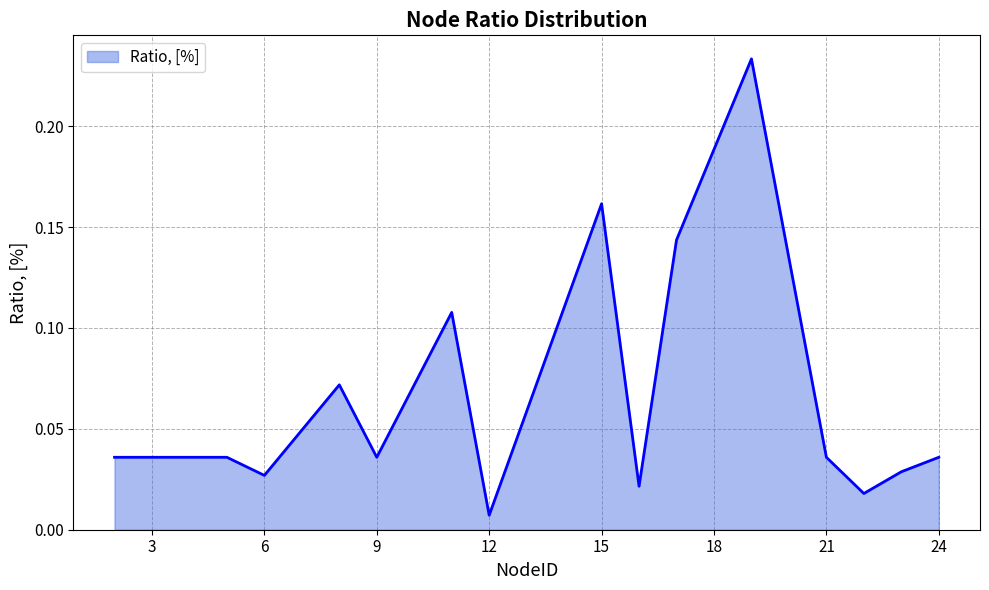

What is the difference between the second highest and second lowest values?

0.1